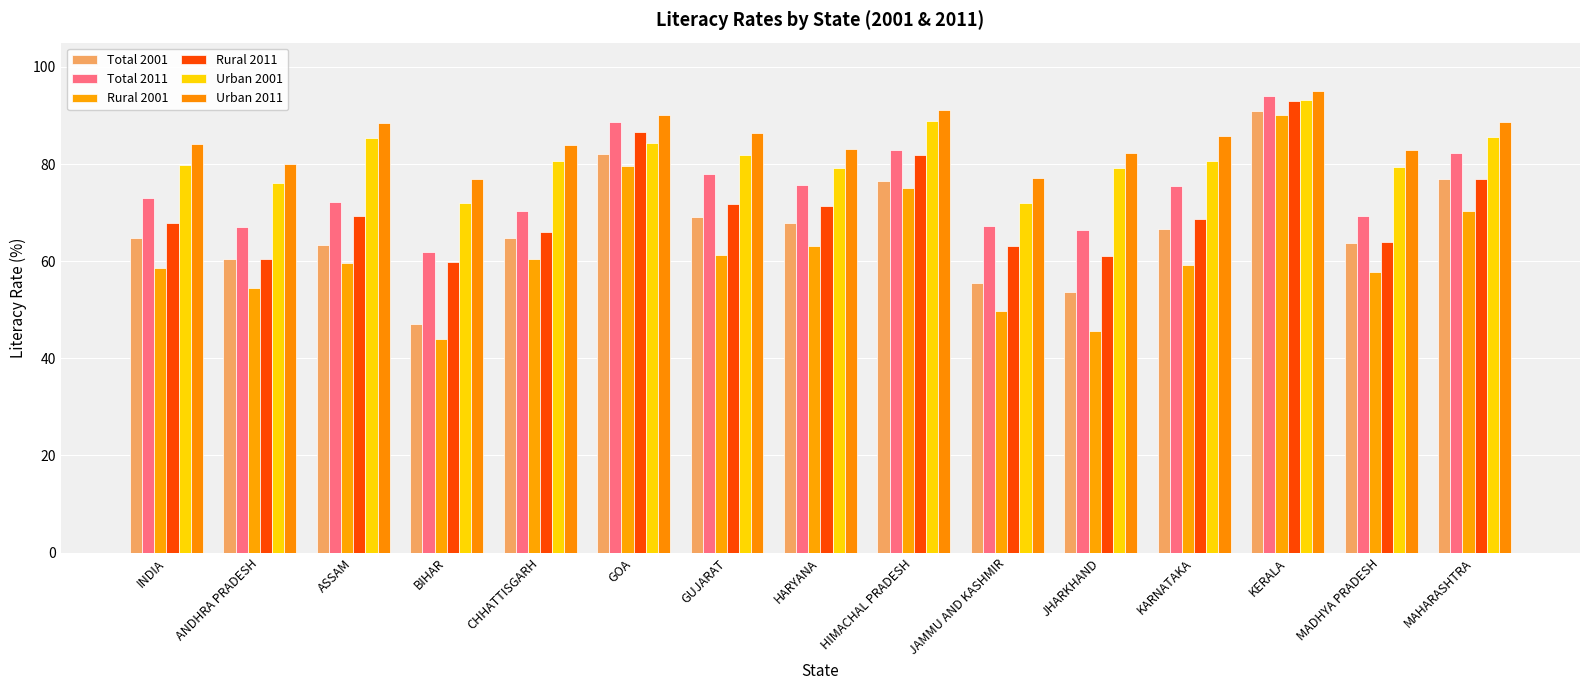

Between GOA and HIMACHAL PRADESH, which series saw the biggest shift?

Total 2011